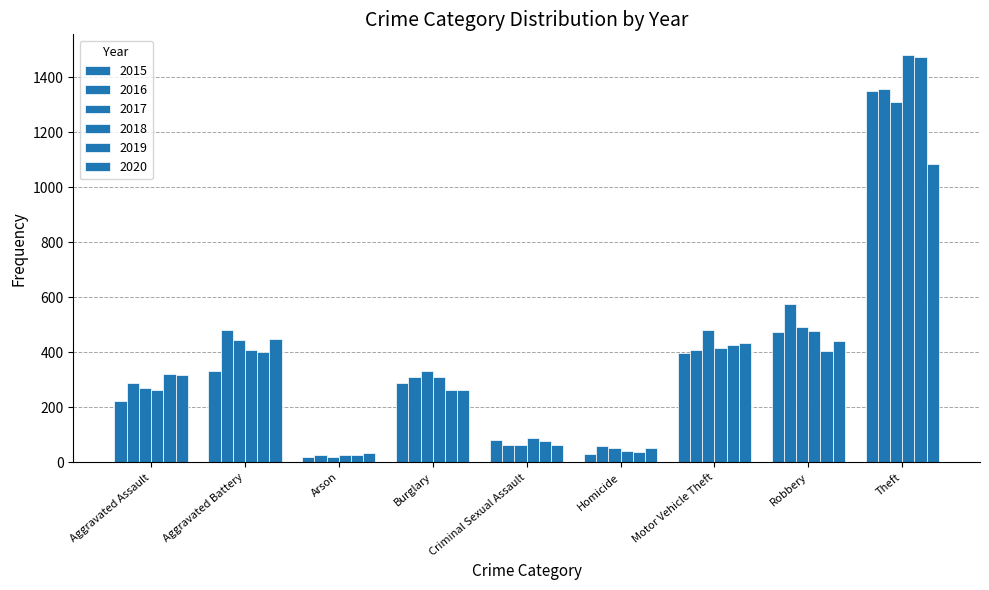

Count the number of data series in this chart.

6